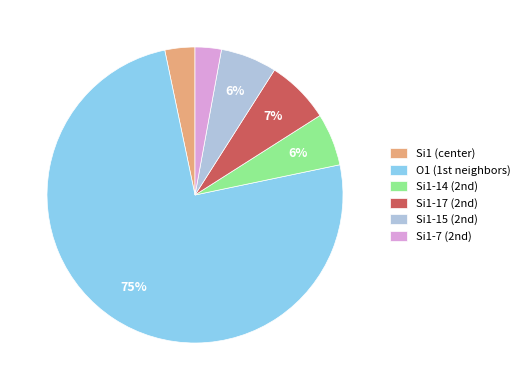

Which slice is the largest?

O1 (1st neighbors)